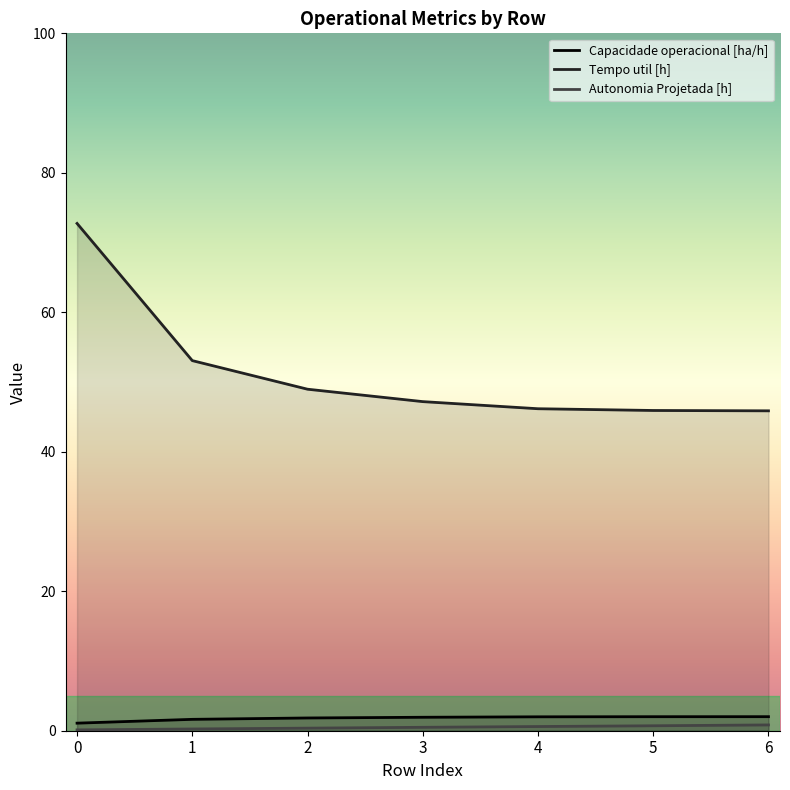

What is the value of the Tempo util [h] point at the 5th from the left?

46.2